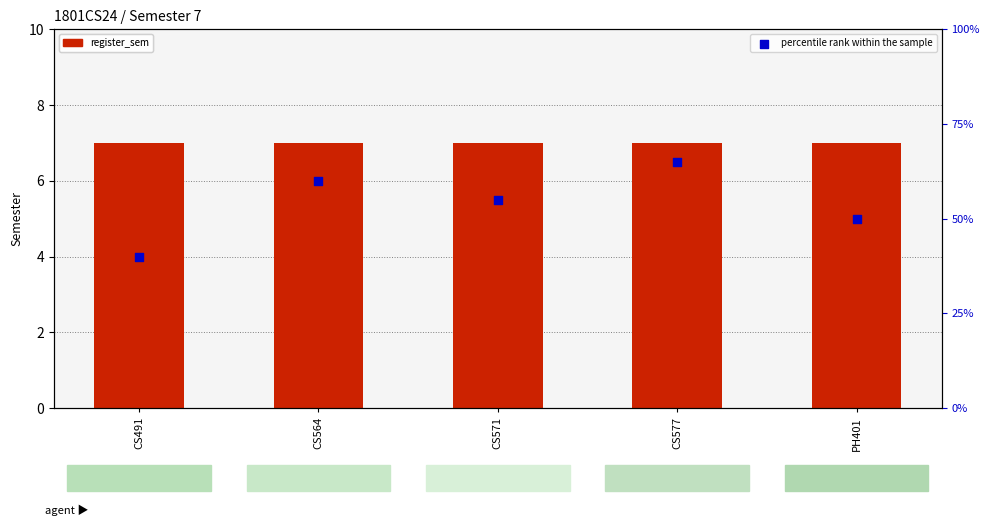

Is the value of register_sem at CS564 greater than the value of percentile rank within the sample at CS571?

No